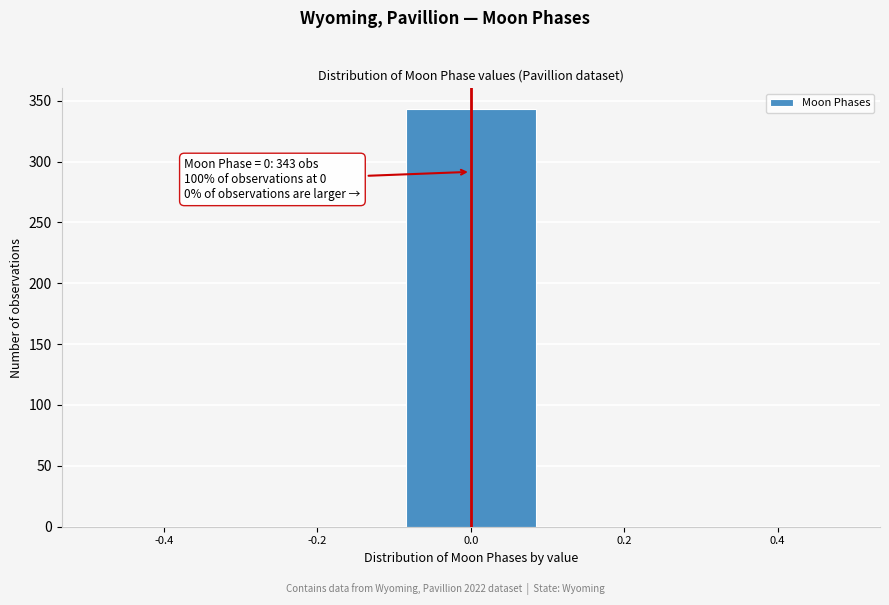

Which range on the x-axis has the tallest bar?

-0.1 to 0.1